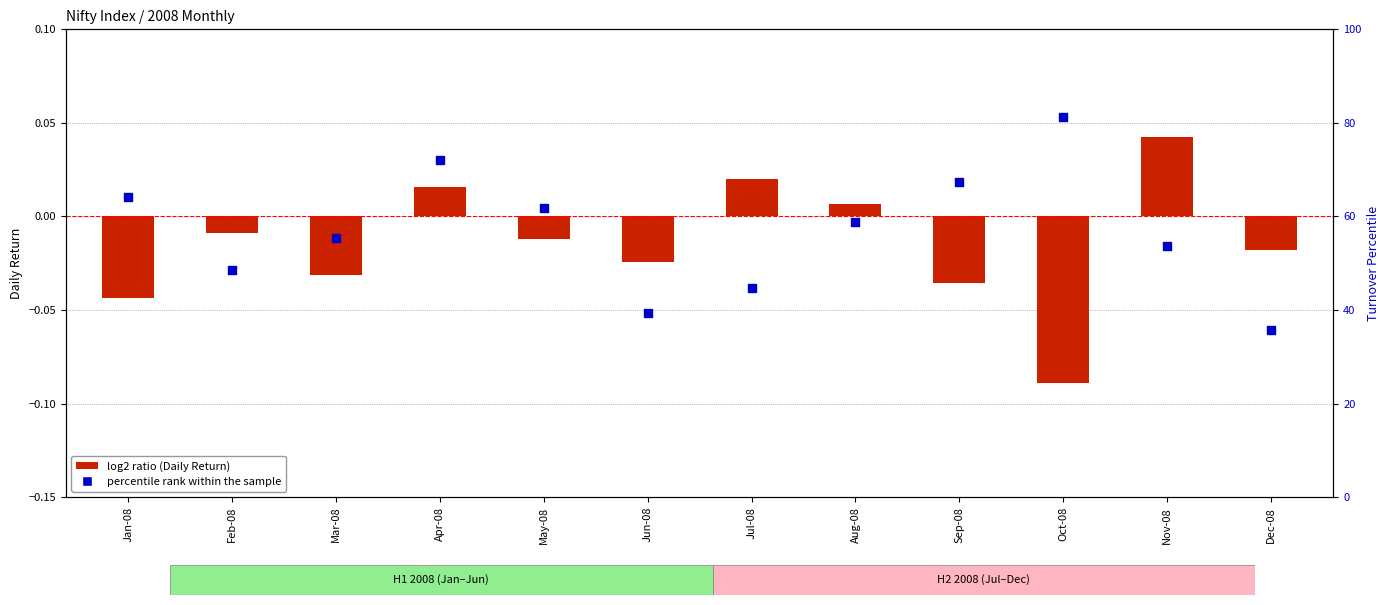

Which series reaches the maximum Y coordinate?

percentile rank within the sample